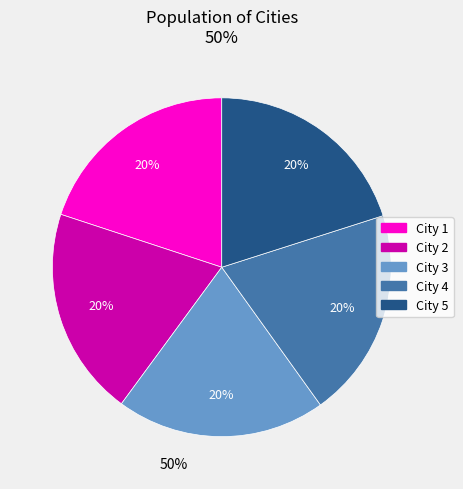

True or false: City 4 accounts for 20% of the total.

True